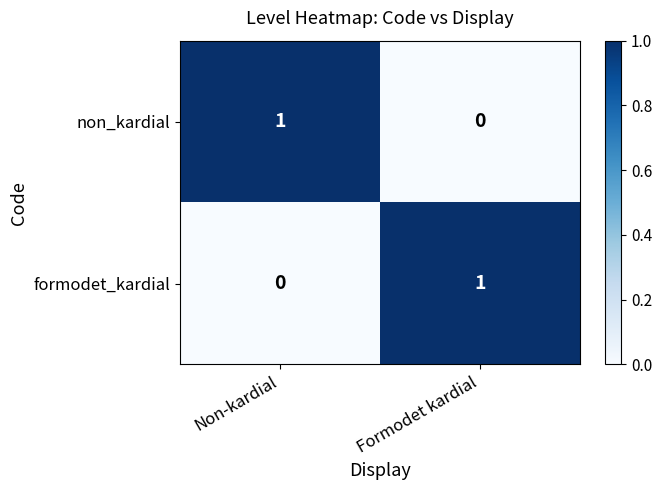

How many values in non_kardial are above zero?

1